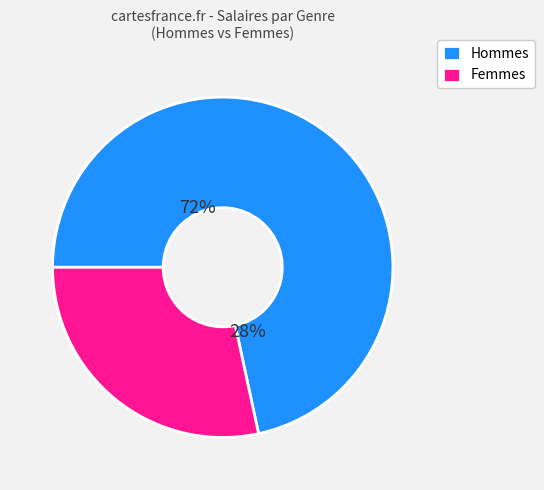

Does Dwight Schrute account for over 50% of the chart?

No